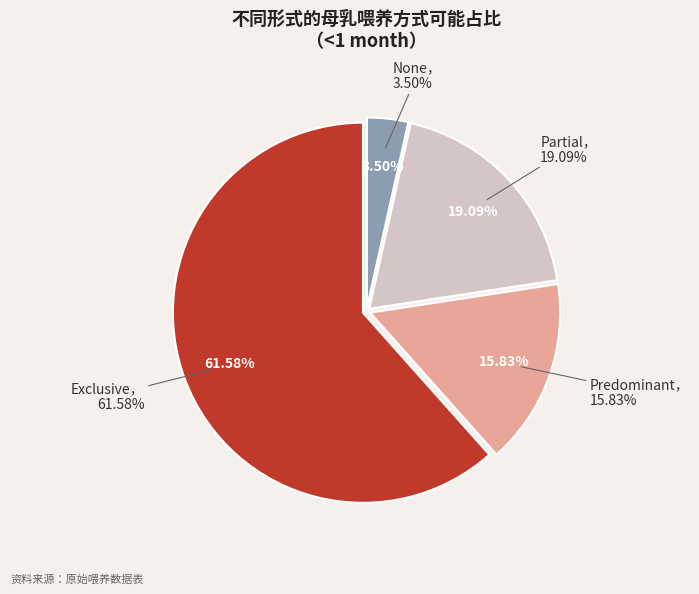

To the nearest percent, what percentage of the pie is Predominant?

16%